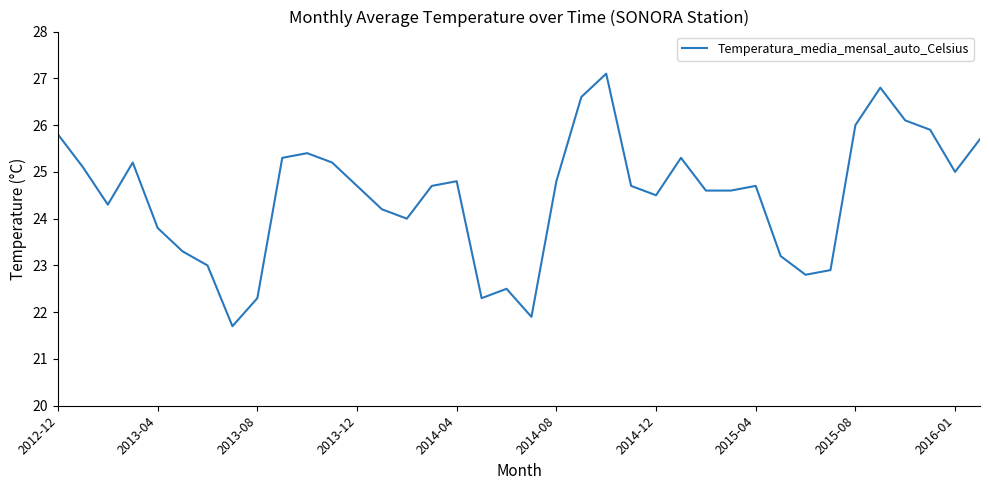

What is the difference between the maximum and minimum values?

5.4